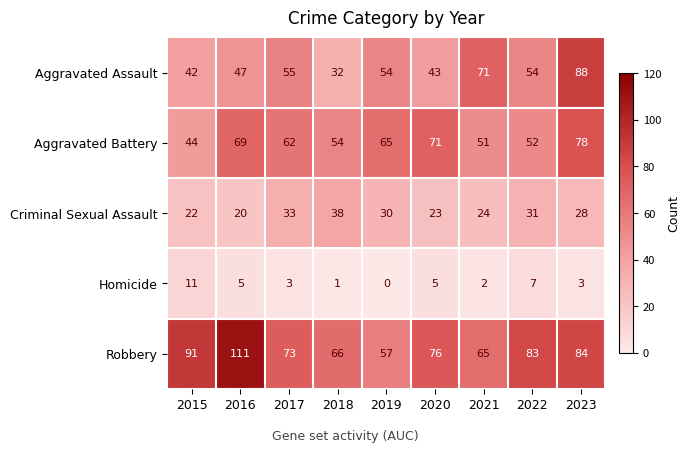

Where does the Robbery series first go above 76?

2015